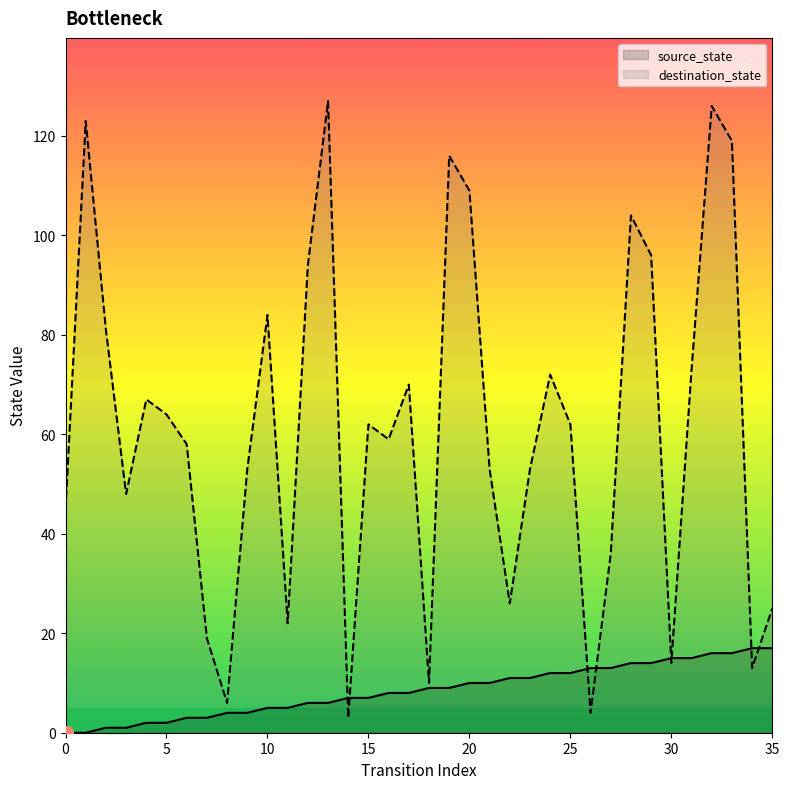

How many lines are shown in the chart?

2